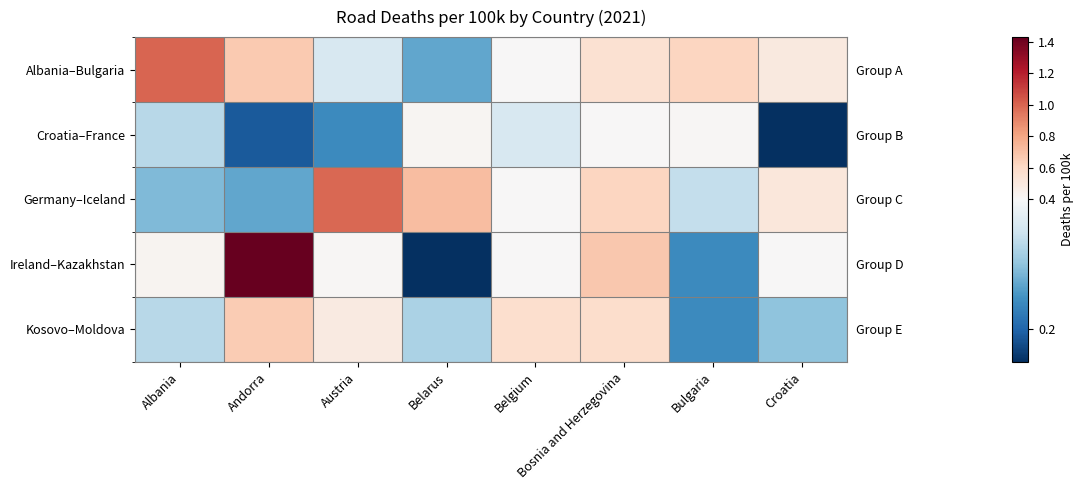

Which series has the widest spread of values?

Ireland–Kazakhstan